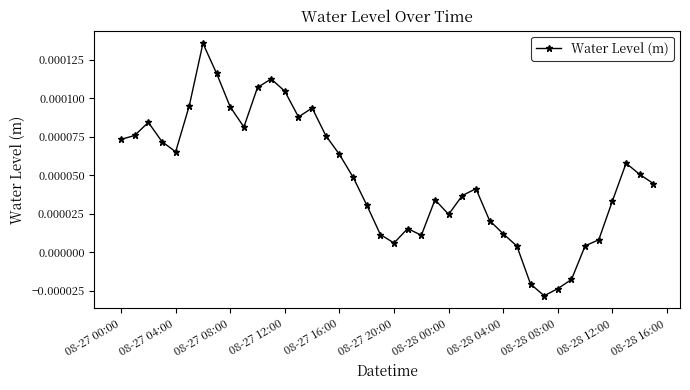

How many points are higher than both their immediate neighbors (excluding endpoints)?

8